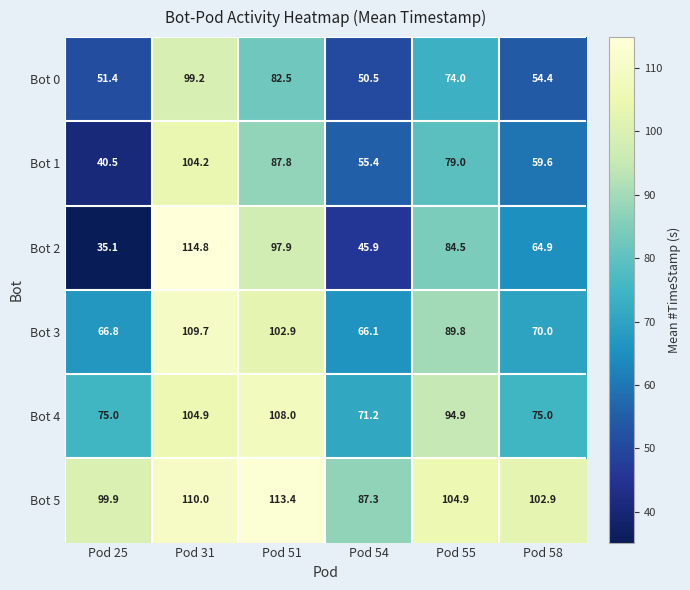

List the series in order of their peak value, lowest first.

Bot 0, Bot 1, Bot 4, Bot 3, Bot 5, Bot 2